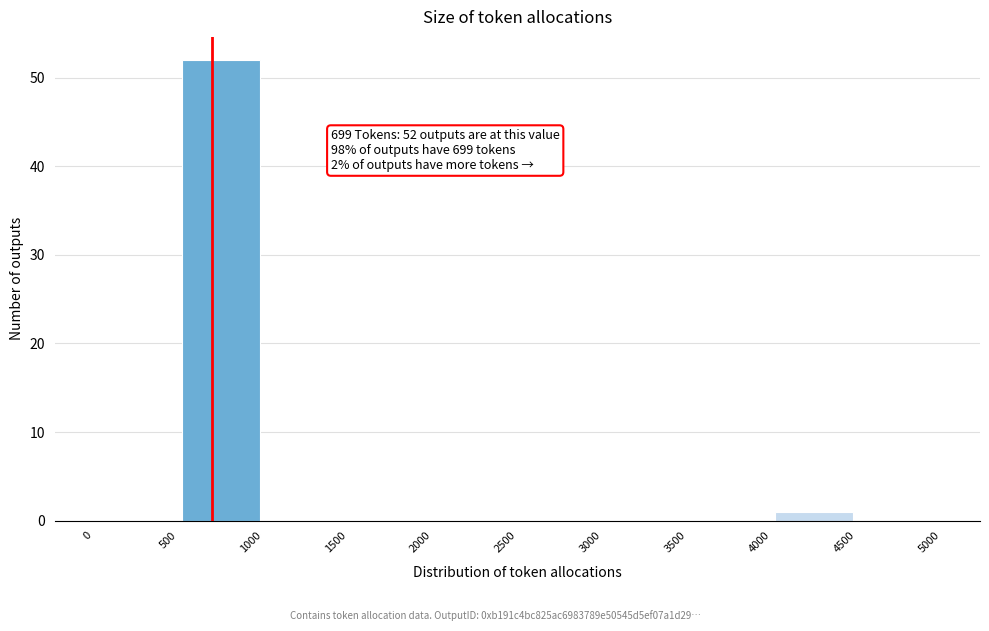

Which range on the x-axis has the tallest bar?

500 to 1000